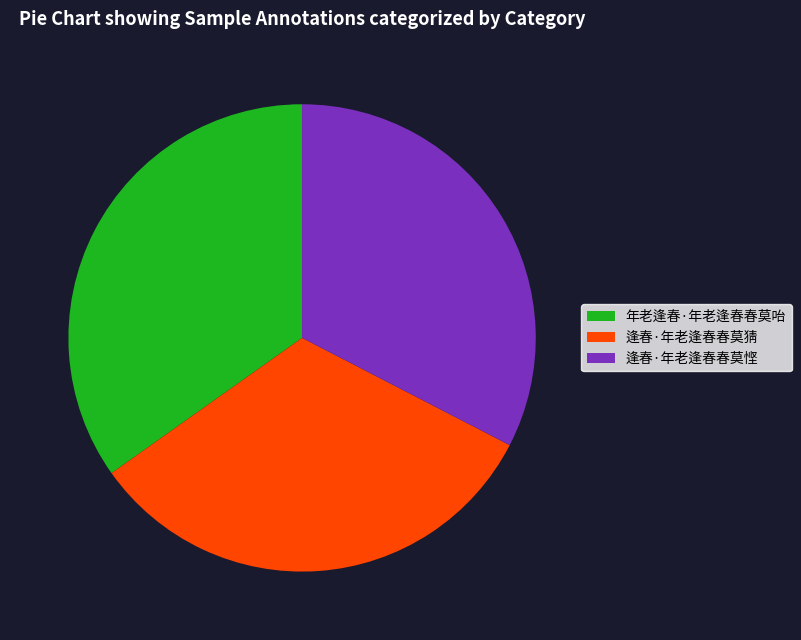

Do 年老逢春·年老逢春春莫咍 and 逢春·年老逢春春莫猜 together represent more than half of the pie?

Yes